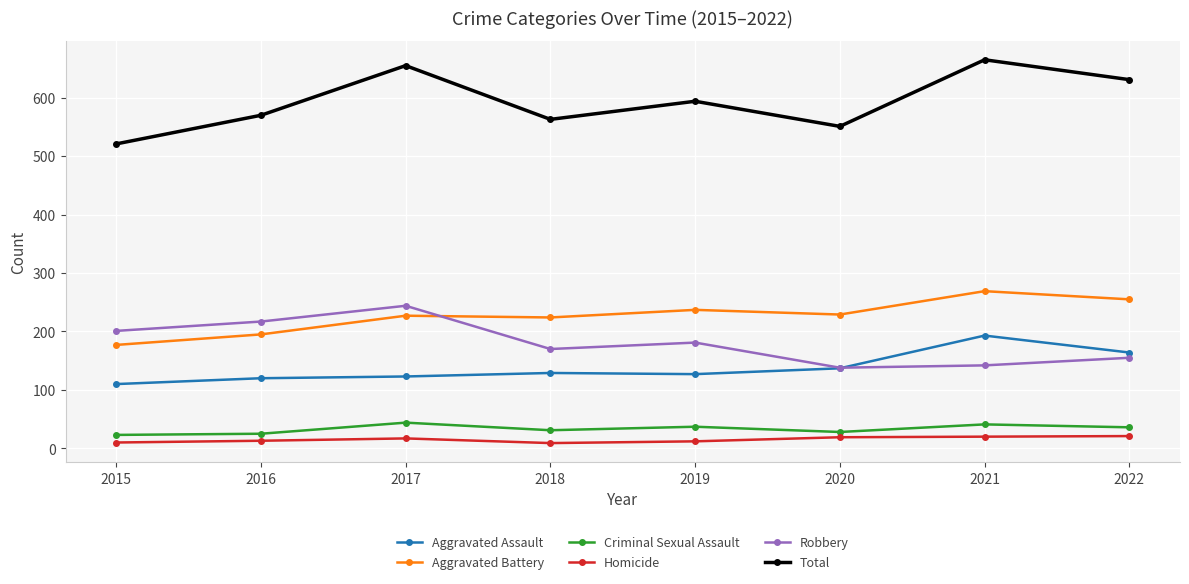

At how many categories does at least one series exceed 281?

8